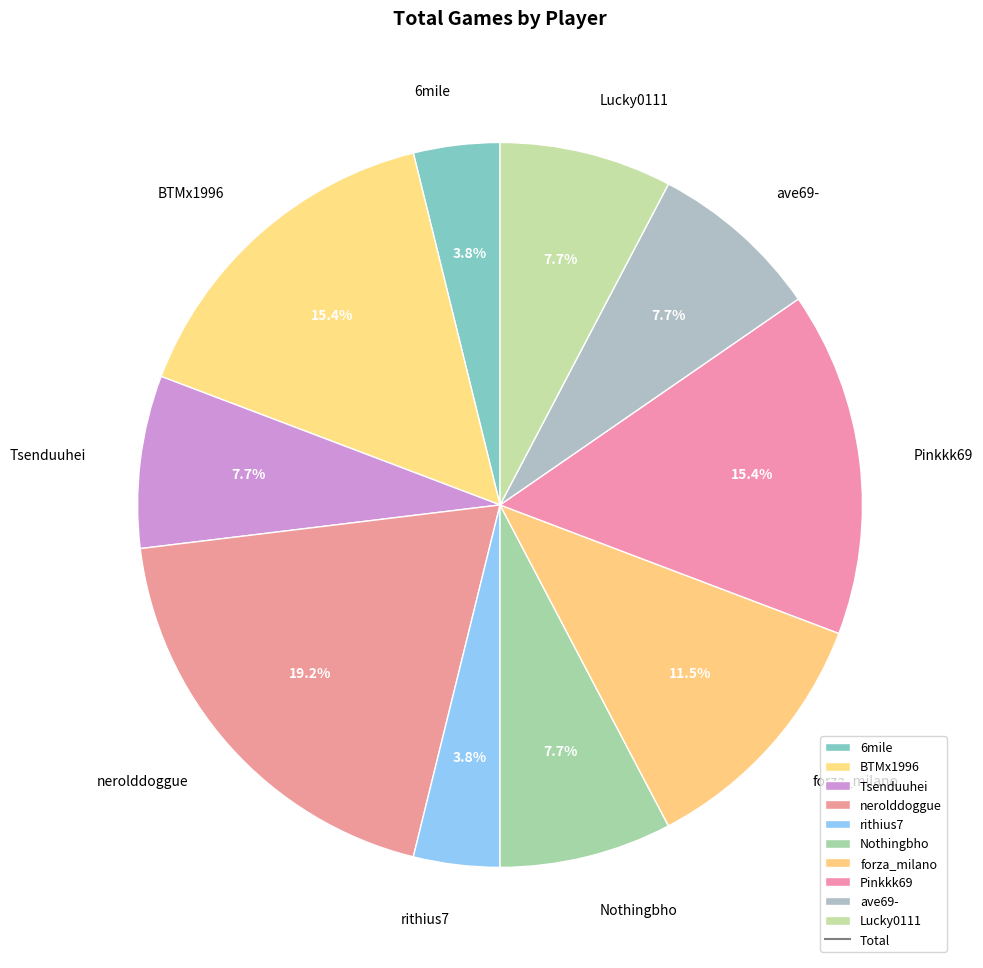

To the nearest percent, what portion does Pinkkk69 represent?

15%